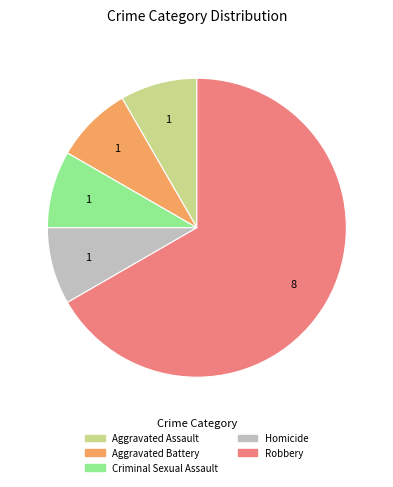

Count the number of slices in the pie.

5